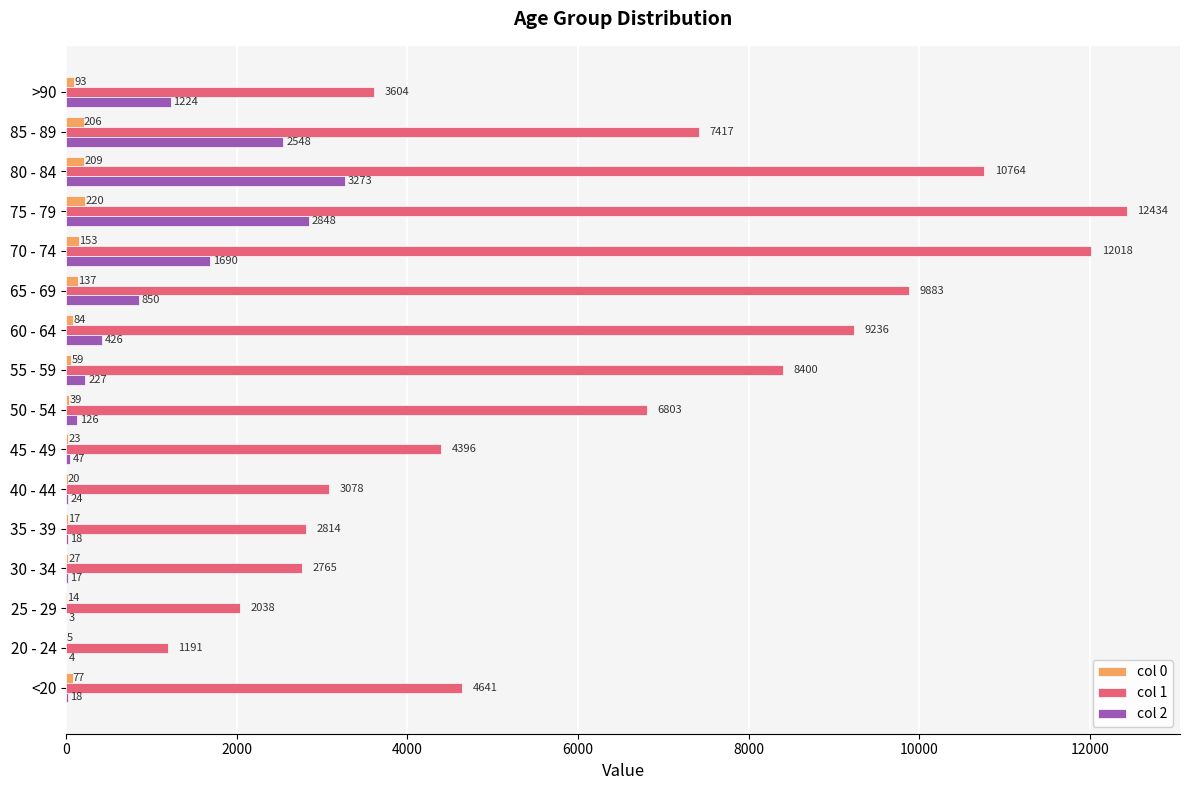

Which series has the largest total across all categories?

col 1